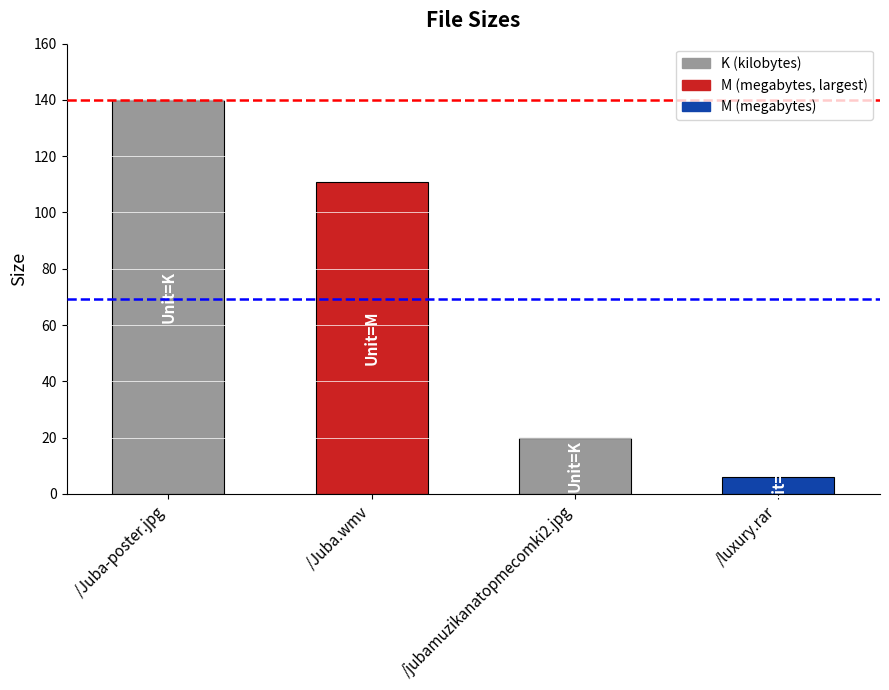

Between /Juba-poster.jpg and /Juba.wmv, which is larger?

/Juba-poster.jpg